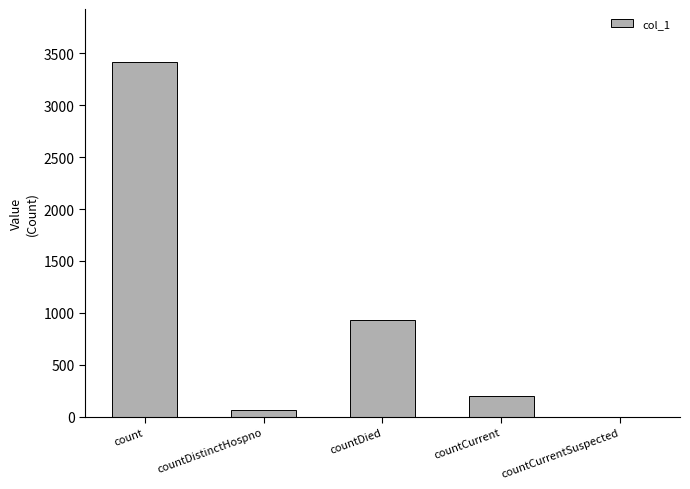

Does the chart contain stacked bars?

No